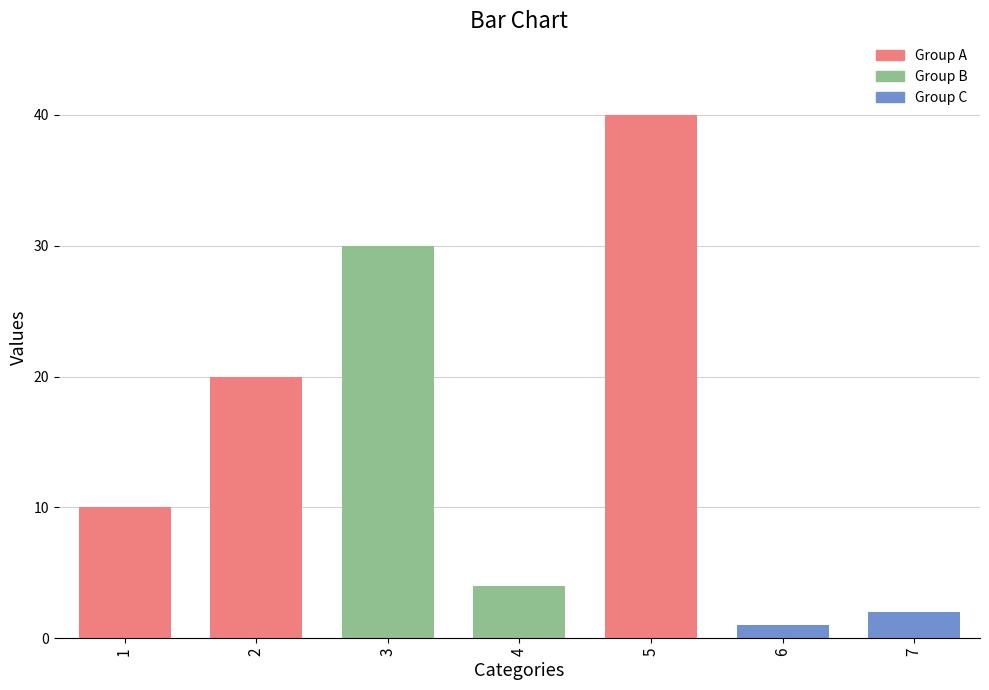

What is the change in value from 1 to 4?

-6